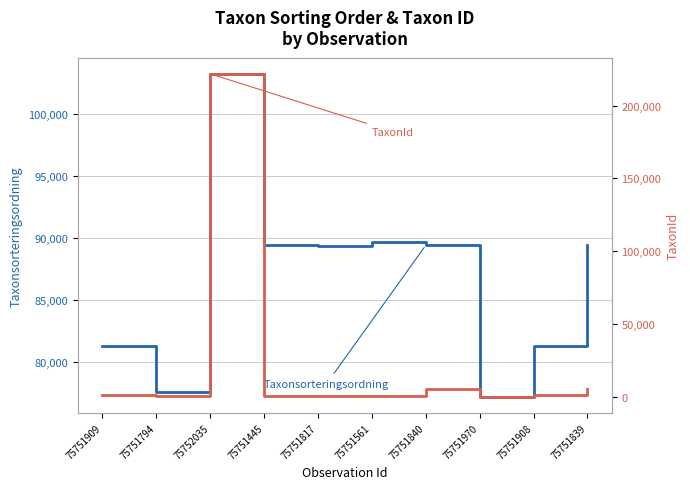

Reading left to right, transcribe all the data shown in this chart.

Taxonsorteringsordning: 75751909=81236	75751794=77588	75752035=103250	75751445=89392	75751817=89388	75751561=89673	75751840=89410	75751970=77177	75751908=81236	75751839=89410
TaxonId: 75751909=1312	75751794=864	75752035=221725	75751445=1202	75751817=1108	75751561=658	75751840=5432	75751970=353	75751908=1312	75751839=5432